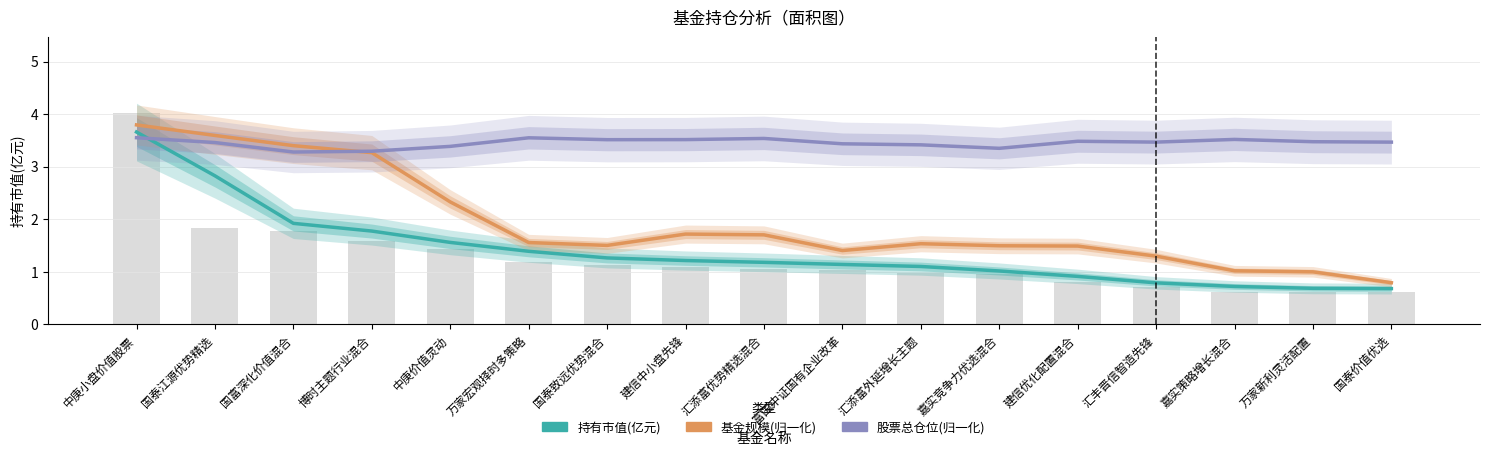

Which series changed the most between 中庚小盘价值股票 and 博时主题行业混合?

持有市值(亿元)